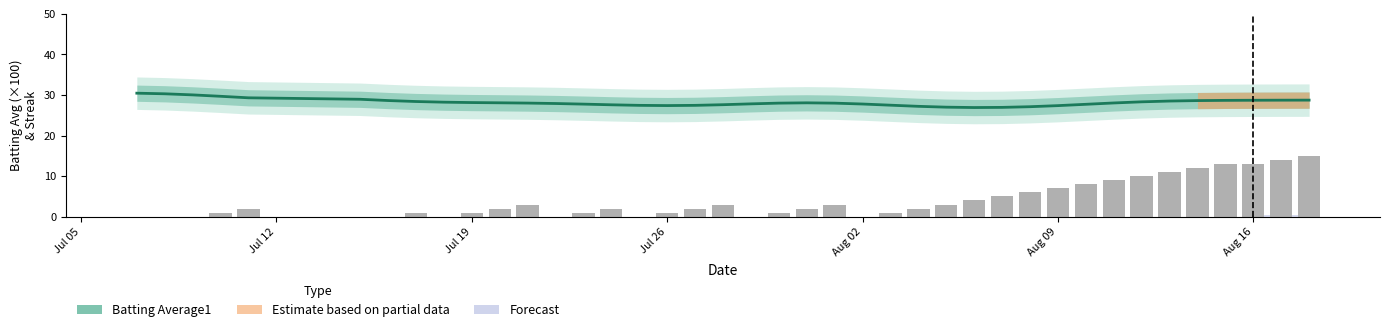

How many data points are less than 2?

17